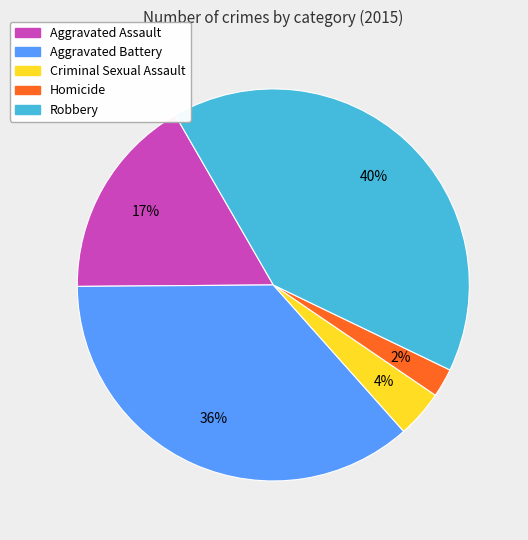

What is the smallest slice in the pie chart?

Homicide